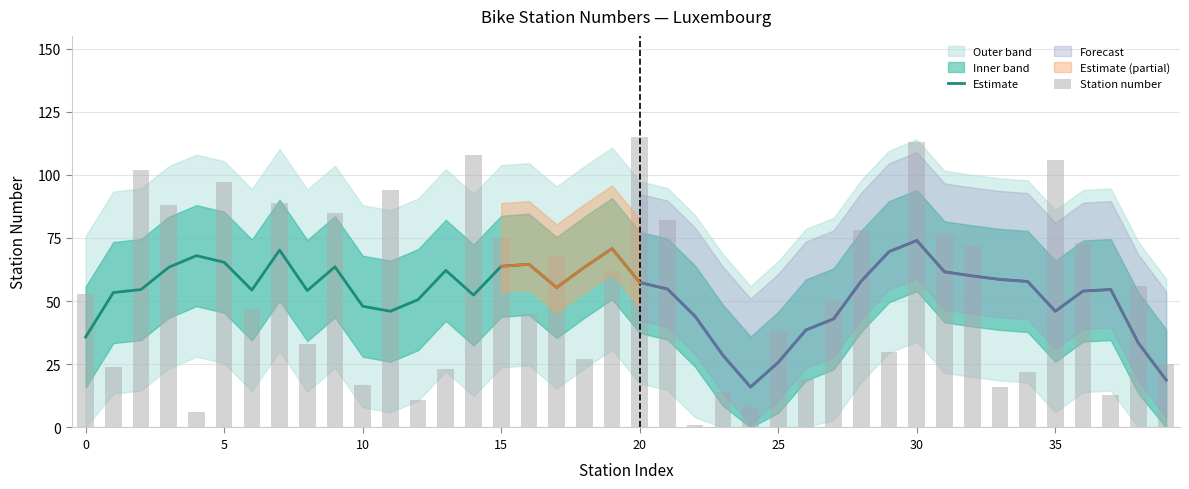

What is the lowest value of the Estimate series?

16.0